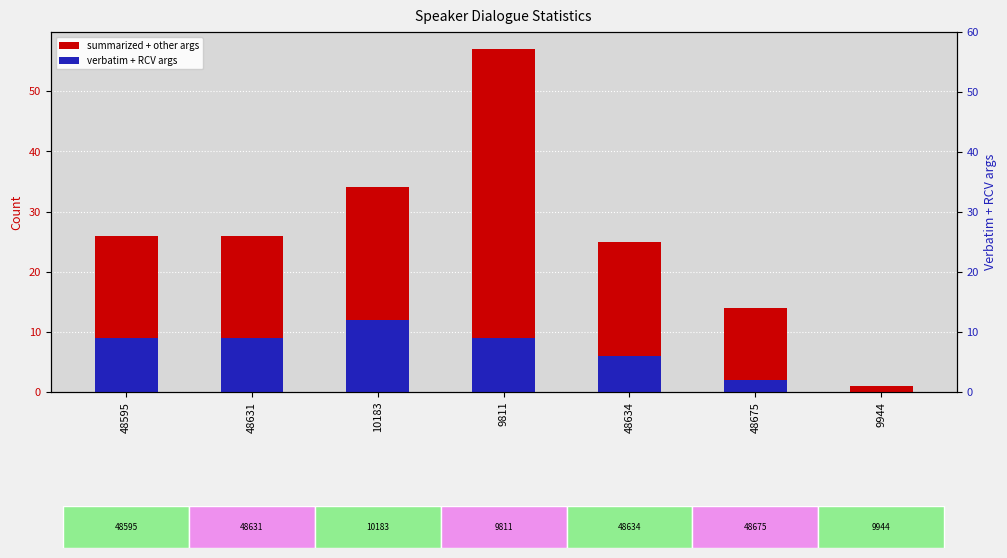

Count the number of data series in this chart.

2